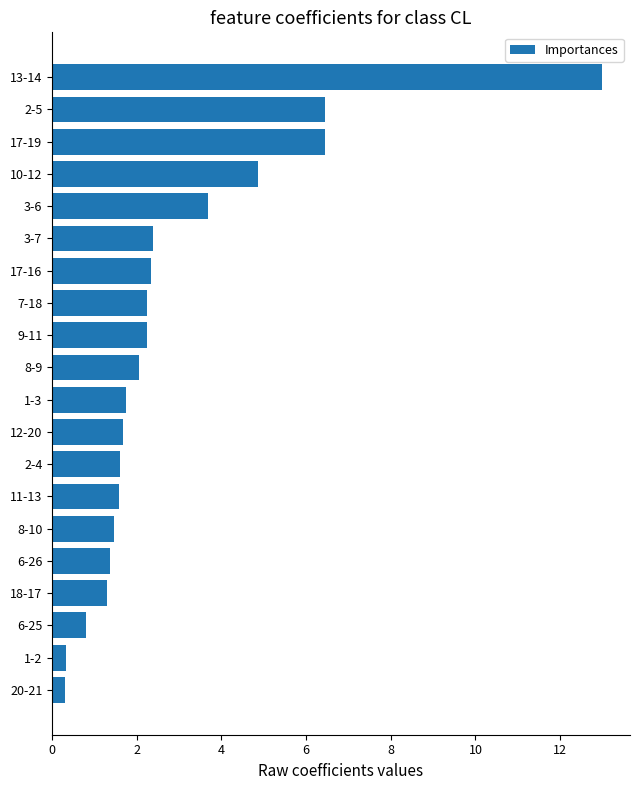

Is it true that the value at 3-7 is 2.4?

True